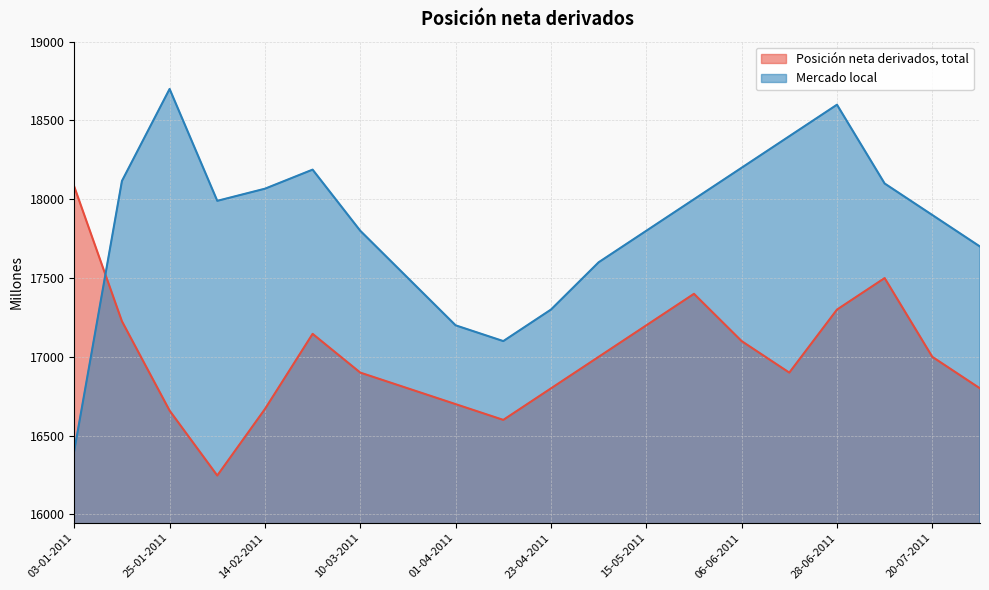

True or false: Posición neta derivados, total has more than 2 points higher than both neighbors.

True